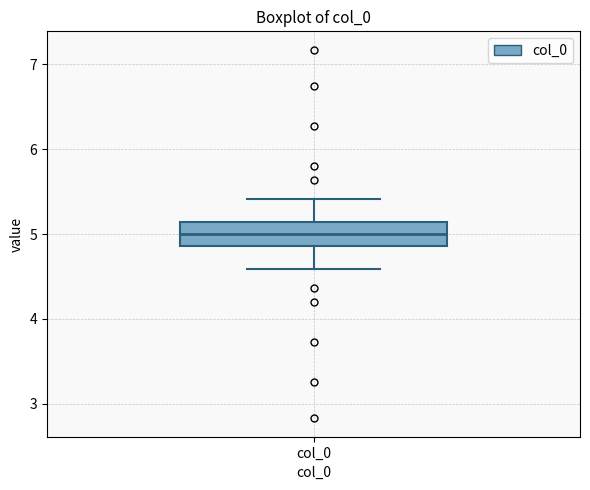

Read this box plot against the y-axis: the position of the median line, the range covered by the box, and the ends of both whiskers. The values are not printed on the chart, so give them approximately, as read against the axis.

median 5.0, box 4.9 to 5.1, whiskers 4.6 to 5.4